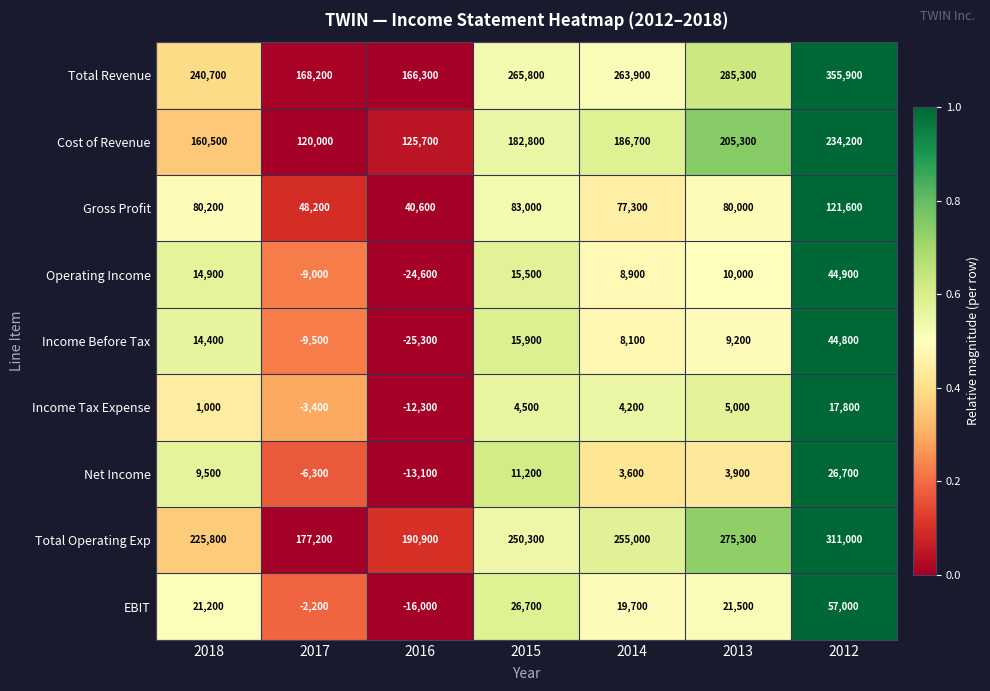

At which label is Income Tax Expense closest to 2750?

2014